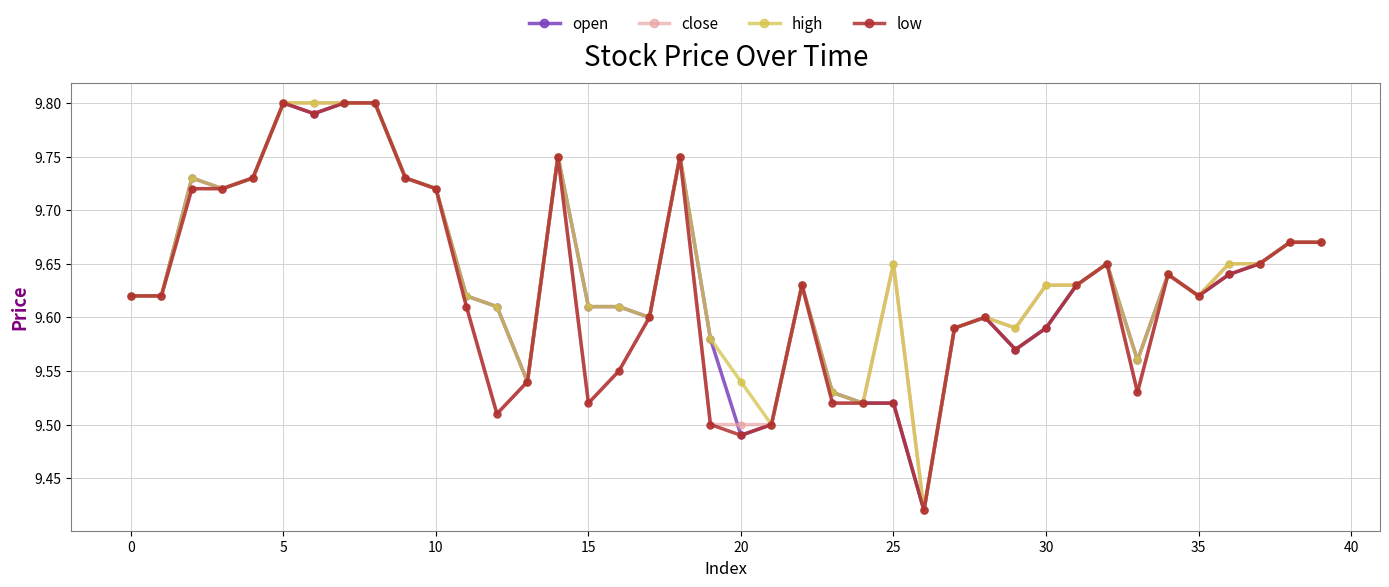

True or false: open has more than 0 points higher than both neighbors.

True